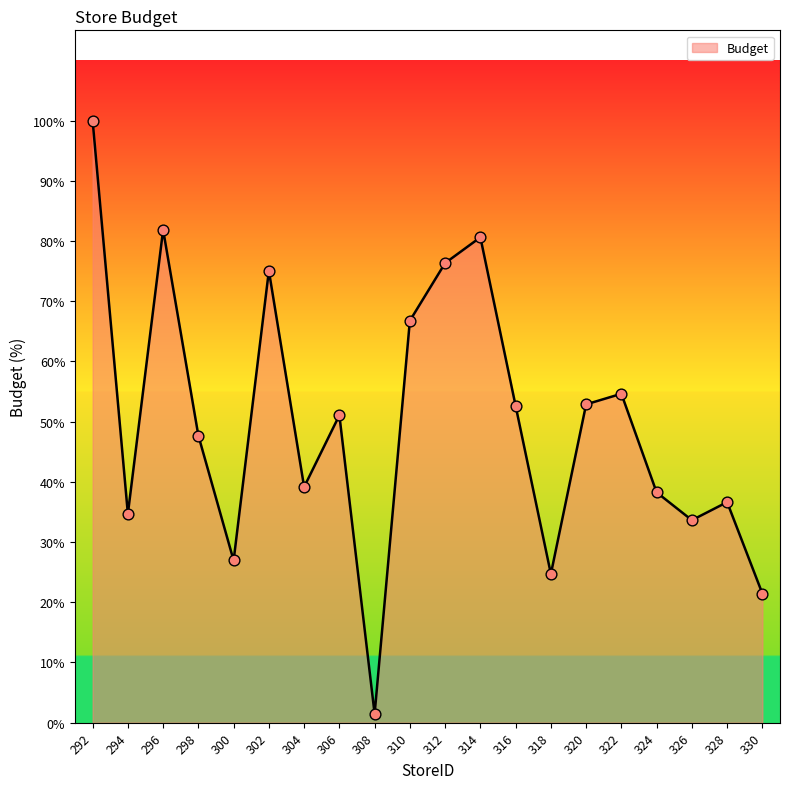

Does the chart have visible grid lines?

No